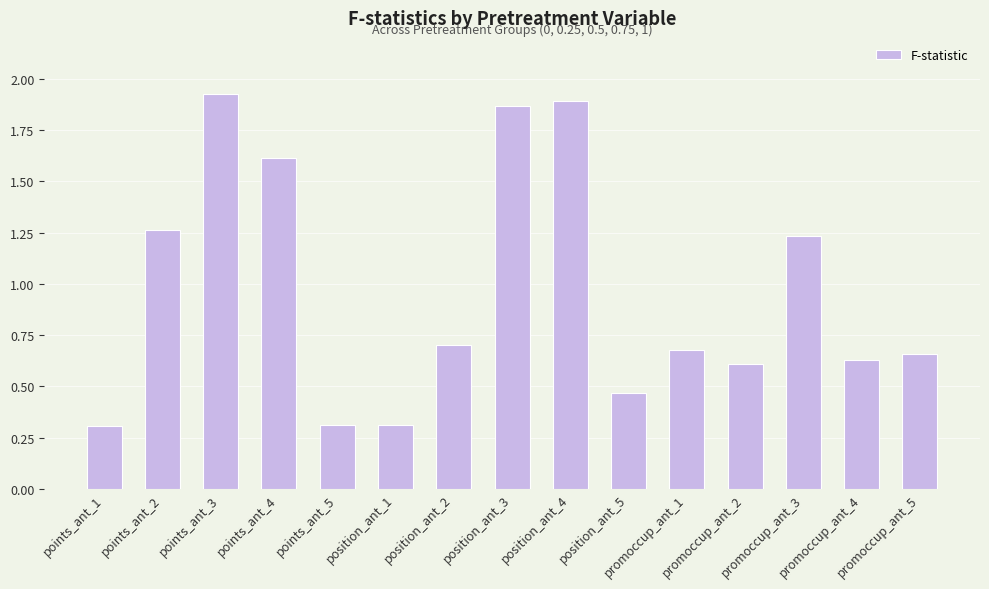

How many values are between 0 and 1?

9